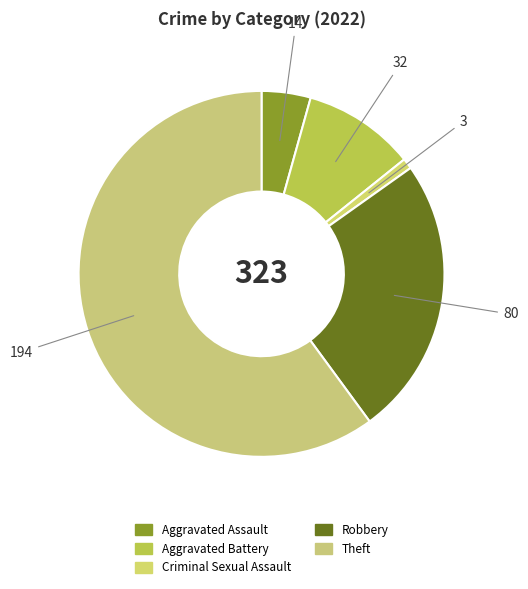

To the nearest percent, what is the difference between the Theft and Aggravated Assault slice percentages?

56%